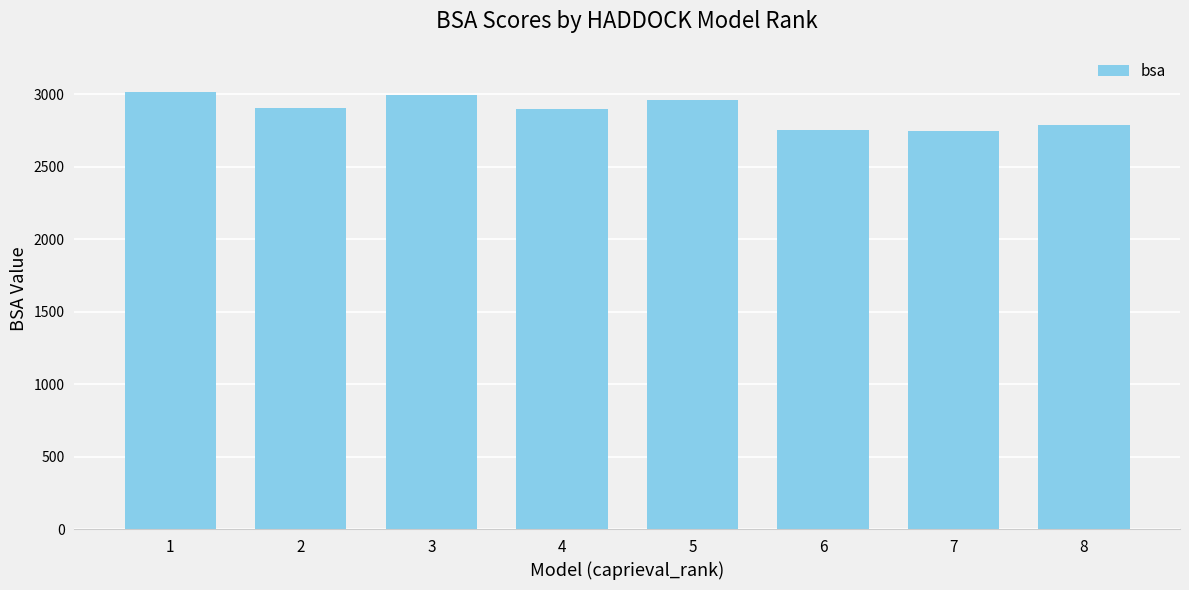

What is the minimum value shown in the chart?

2744.1